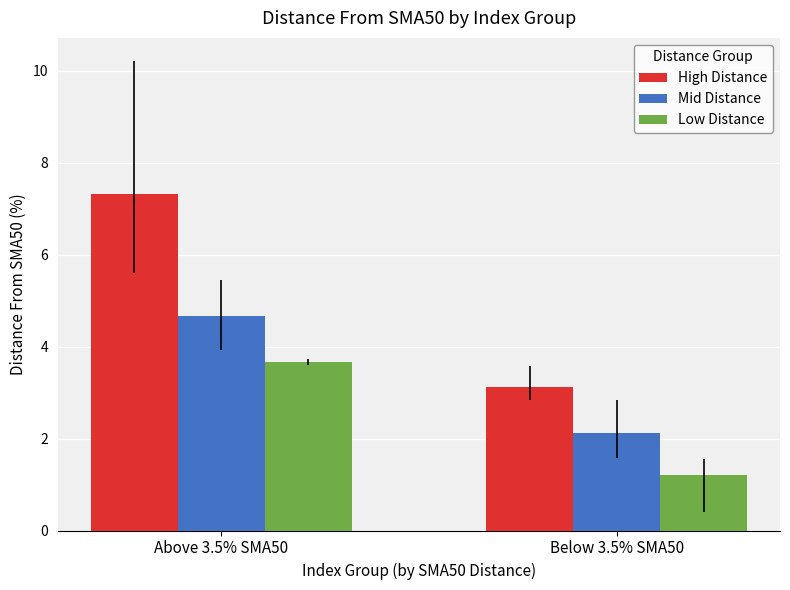

At which label is Mid Distance closest to 3?

Below 3.5% SMA50